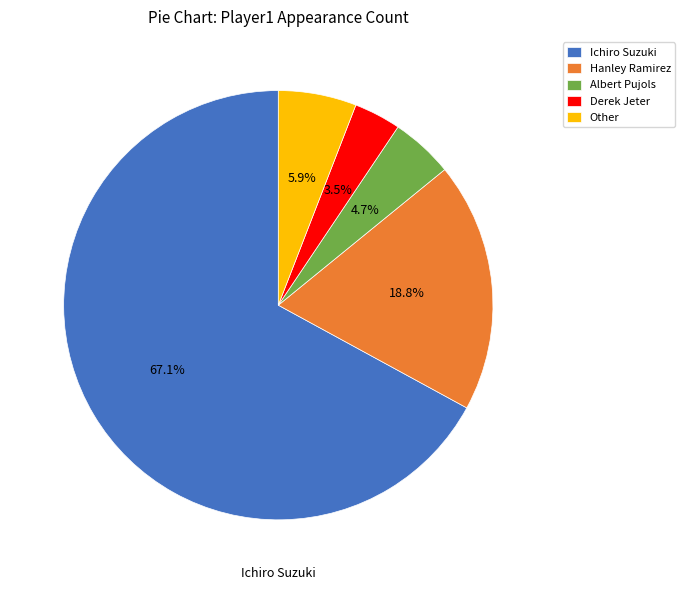

What portion of the pie excludes Other?

94.1%